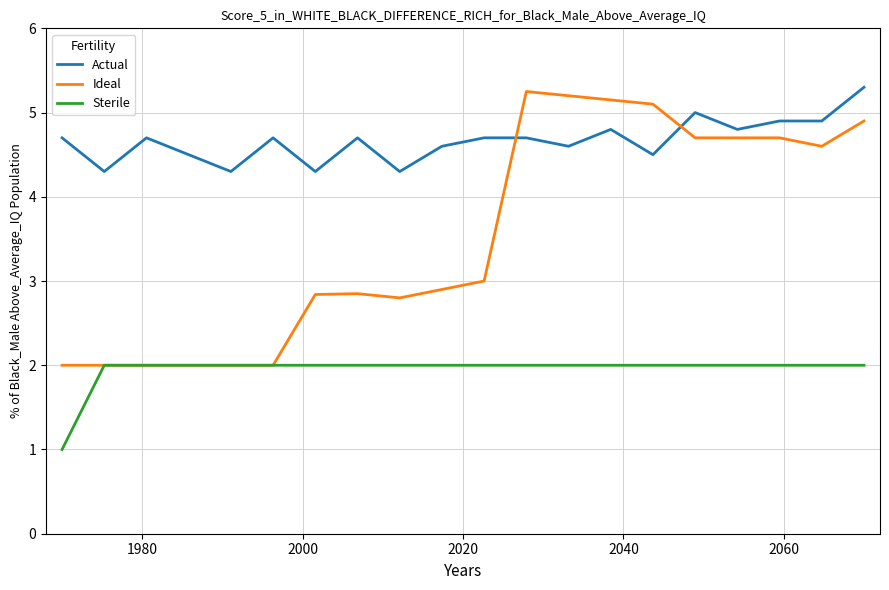

What is the greatest value displayed?

5.3